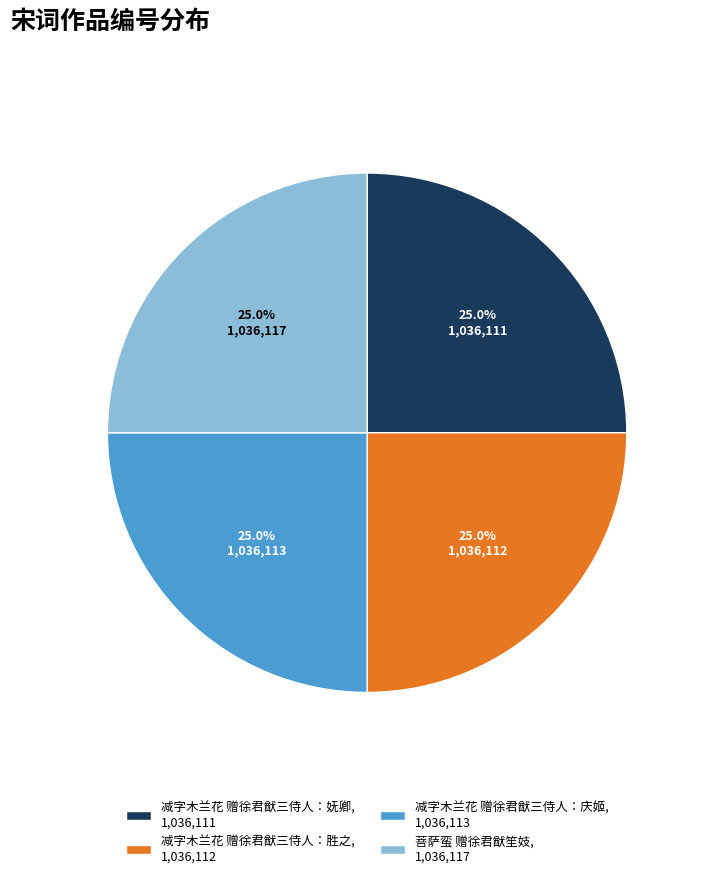

What percentage is NOT represented by 菩萨蛮 赠徐君猷笙妓, 1,036,117?

75.0%